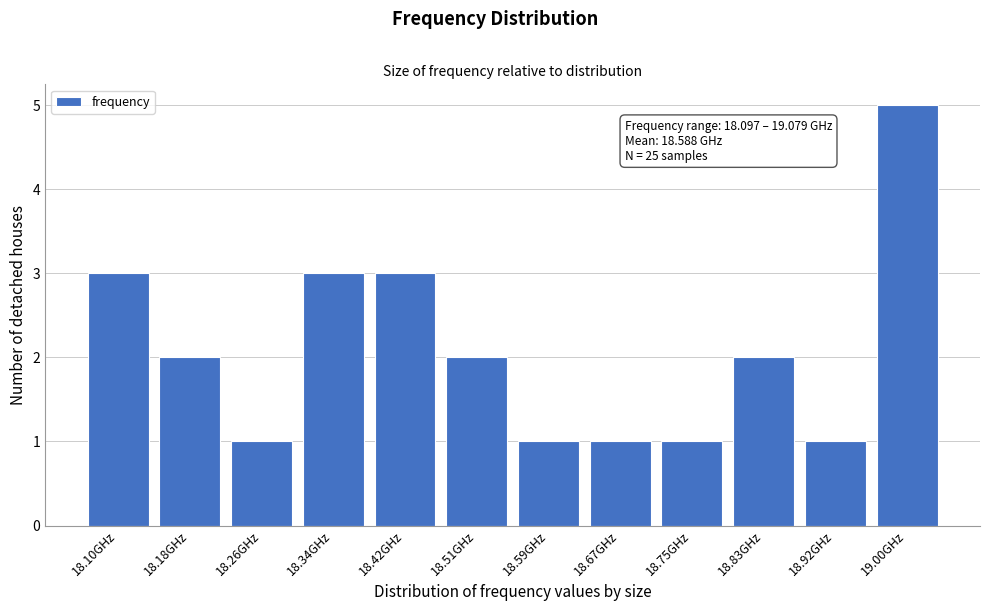

Reading right to left, list all the values displayed in this chart.

19.00GHz=5	18.92GHz=1	18.83GHz=2	18.75GHz=1	18.67GHz=1	18.59GHz=1	18.51GHz=2	18.42GHz=3	18.34GHz=3	18.26GHz=1	18.18GHz=2	18.10GHz=3